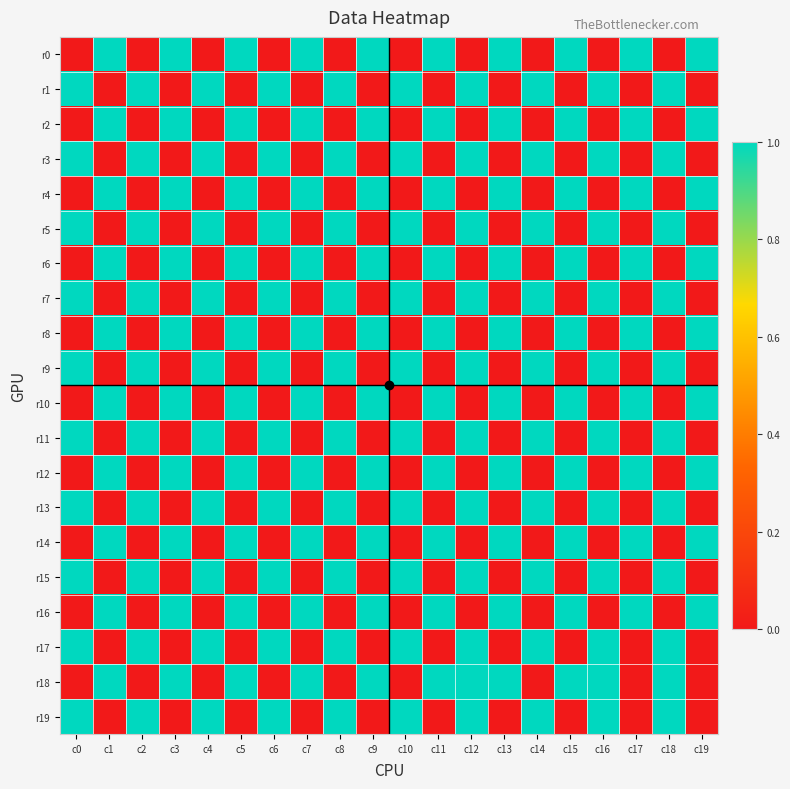

Reading left to right, list all the values displayed in this chart.

r0: c0=0	c1=1	c2=0	c3=1	c4=0	c5=1	c6=0	c7=1	c8=0	c9=1	c10=0	c11=1	c12=0	c13=1	c14=0	c15=1	c16=0	c17=1	c18=0	c19=1
r1: c0=1	c1=0	c2=1	c3=0	c4=1	c5=0	c6=1	c7=0	c8=1	c9=0	c10=1	c11=0	c12=1	c13=0	c14=1	c15=0	c16=1	c17=0	c18=1	c19=0
r2: c0=0	c1=1	c2=0	c3=1	c4=0	c5=1	c6=0	c7=1	c8=0	c9=1	c10=0	c11=1	c12=0	c13=1	c14=0	c15=1	c16=0	c17=1	c18=0	c19=1
r3: c0=1	c1=0	c2=1	c3=0	c4=1	c5=0	c6=1	c7=0	c8=1	c9=0	c10=1	c11=0	c12=1	c13=0	c14=1	c15=0	c16=1	c17=0	c18=1	c19=0
r4: c0=0	c1=1	c2=0	c3=1	c4=0	c5=1	c6=0	c7=1	c8=0	c9=1	c10=0	c11=1	c12=0	c13=1	c14=0	c15=1	c16=0	c17=1	c18=0	c19=1
r5: c0=1	c1=0	c2=1	c3=0	c4=1	c5=0	c6=1	c7=0	c8=1	c9=0	c10=1	c11=0	c12=1	c13=0	c14=1	c15=0	c16=1	c17=0	c18=1	c19=0
r6: c0=0	c1=1	c2=0	c3=1	c4=0	c5=1	c6=0	c7=1	c8=0	c9=1	c10=0	c11=1	c12=0	c13=1	c14=0	c15=1	c16=0	c17=1	c18=0	c19=1
r7: c0=1	c1=0	c2=1	c3=0	c4=1	c5=0	c6=1	c7=0	c8=1	c9=0	c10=1	c11=0	c12=1	c13=0	c14=1	c15=0	c16=1	c17=0	c18=1	c19=0
r8: c0=0	c1=1	c2=0	c3=1	c4=0	c5=1	c6=0	c7=1	c8=0	c9=1	c10=0	c11=1	c12=0	c13=1	c14=0	c15=1	c16=0	c17=1	c18=0	c19=1
r9: c0=1	c1=0	c2=1	c3=0	c4=1	c5=0	c6=1	c7=0	c8=1	c9=0	c10=1	c11=0	c12=1	c13=0	c14=1	c15=0	c16=1	c17=0	c18=1	c19=0
r10: c0=0	c1=1	c2=0	c3=1	c4=0	c5=1	c6=0	c7=1	c8=0	c9=1	c10=0	c11=1	c12=0	c13=1	c14=0	c15=1	c16=0	c17=1	c18=0	c19=1
r11: c0=1	c1=0	c2=1	c3=0	c4=1	c5=0	c6=1	c7=0	c8=1	c9=0	c10=1	c11=0	c12=1	c13=0	c14=1	c15=0	c16=1	c17=0	c18=1	c19=0
r12: c0=0	c1=1	c2=0	c3=1	c4=0	c5=1	c6=0	c7=1	c8=0	c9=1	c10=0	c11=1	c12=0	c13=1	c14=0	c15=1	c16=0	c17=1	c18=0	c19=1
r13: c0=1	c1=0	c2=1	c3=0	c4=1	c5=0	c6=1	c7=0	c8=1	c9=0	c10=1	c11=0	c12=1	c13=0	c14=1	c15=0	c16=1	c17=0	c18=1	c19=0
r14: c0=0	c1=1	c2=0	c3=1	c4=0	c5=1	c6=0	c7=1	c8=0	c9=1	c10=0	c11=1	c12=0	c13=1	c14=0	c15=1	c16=0	c17=1	c18=0	c19=1
r15: c0=1	c1=0	c2=1	c3=0	c4=1	c5=0	c6=1	c7=0	c8=1	c9=0	c10=1	c11=0	c12=1	c13=0	c14=1	c15=0	c16=1	c17=0	c18=1	c19=0
r16: c0=0	c1=1	c2=0	c3=1	c4=0	c5=1	c6=0	c7=1	c8=0	c9=1	c10=0	c11=1	c12=0	c13=1	c14=0	c15=1	c16=0	c17=1	c18=0	c19=1
r17: c0=1	c1=0	c2=1	c3=0	c4=1	c5=0	c6=1	c7=0	c8=1	c9=0	c10=1	c11=0	c12=1	c13=0	c14=1	c15=0	c16=1	c17=0	c18=1	c19=0
r18: c0=0	c1=1	c2=0	c3=1	c4=0	c5=1	c6=0	c7=1	c8=0	c9=1	c10=0	c11=1	c12=1	c13=1	c14=0	c15=1	c16=1	c17=0	c18=1	c19=0
r19: c0=1	c1=0	c2=1	c3=0	c4=1	c5=0	c6=1	c7=0	c8=1	c9=0	c10=1	c11=0	c12=1	c13=0	c14=1	c15=0	c16=1	c17=0	c18=1	c19=0